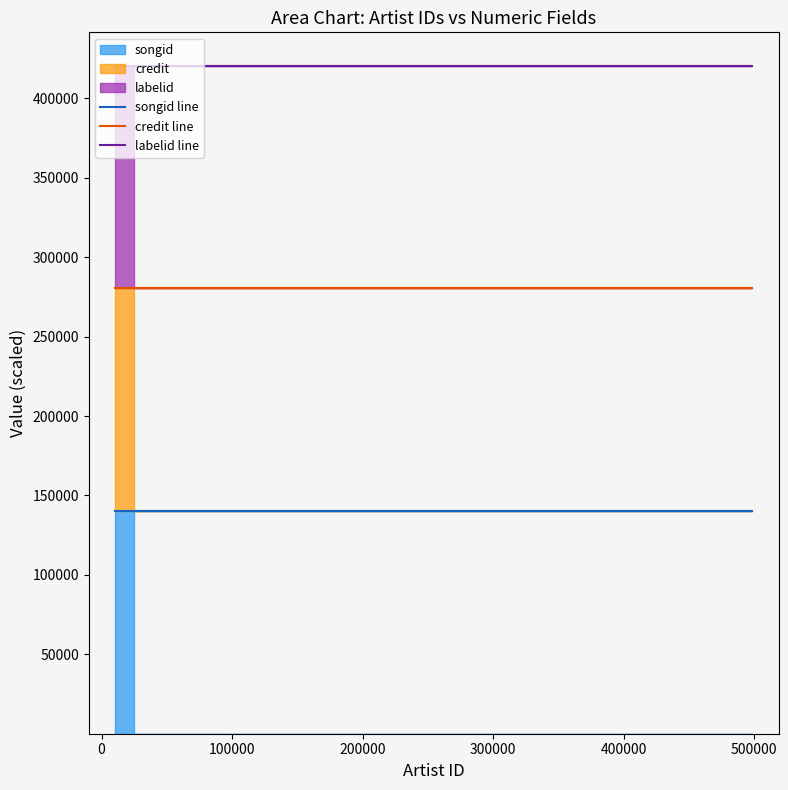

Is the value of labelid line at 500000 greater than the value of songid line at 200000?

Yes